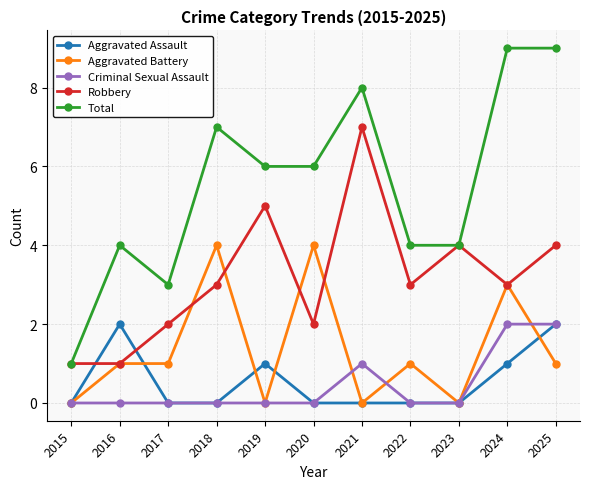

At which category does Total reach its first local valley?

2017